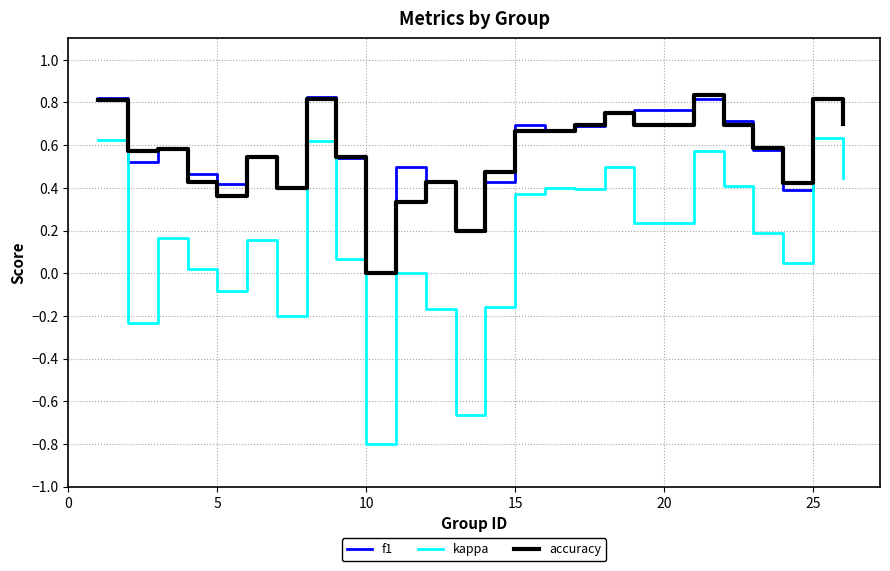

Which series has the largest range (max minus min)?

kappa